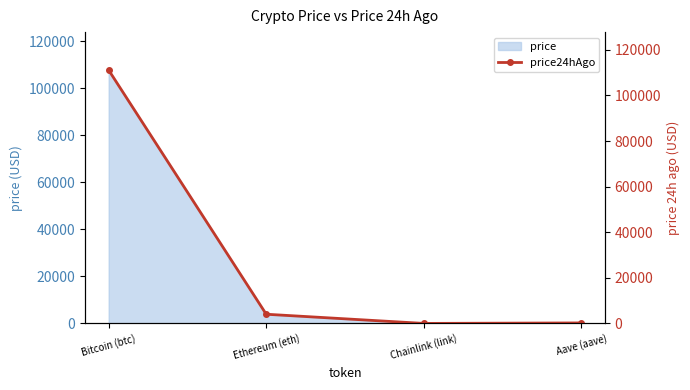

Rank the categories by value from highest to lowest.

Bitcoin (btc), Ethereum (eth), Aave (aave), Chainlink (link)